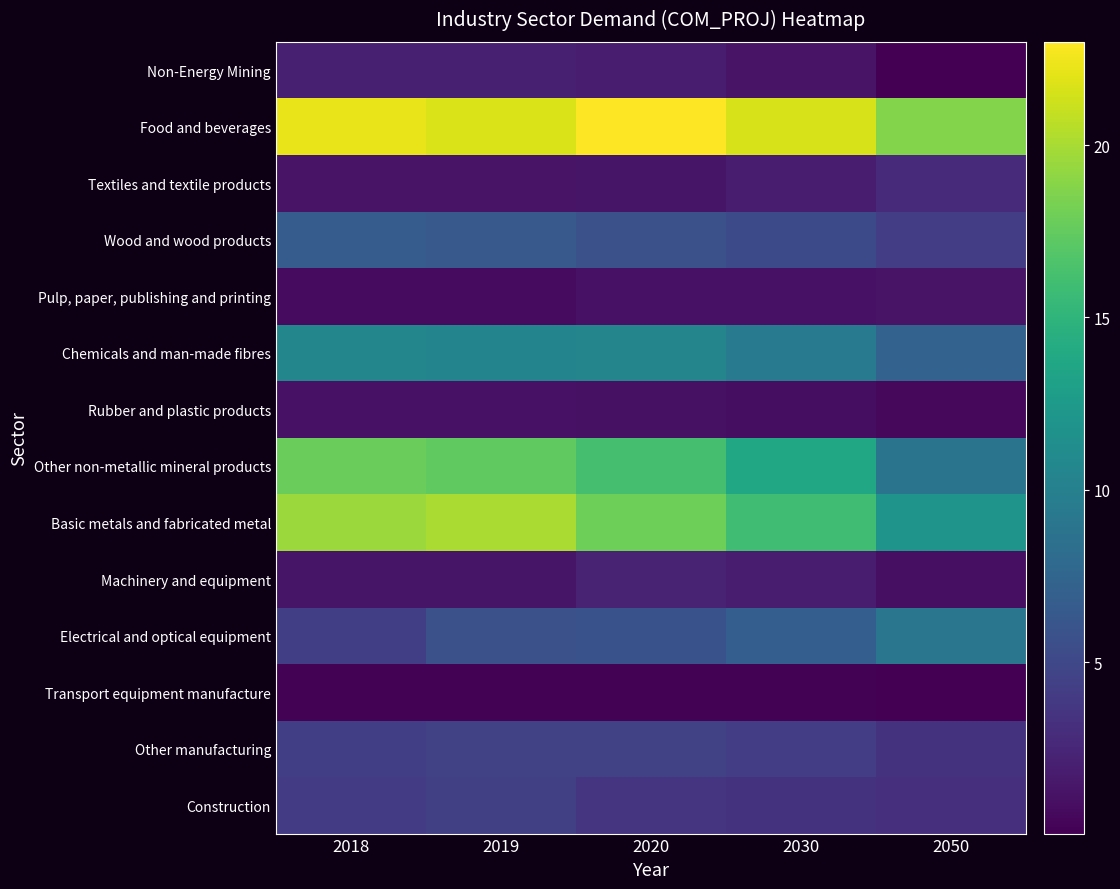

At 2050, list the series in order from largest to smallest.

Food and beverages, Basic metals and fabricated metal, Electrical and optical equipment, Other non-metallic mineral products, Chemicals and man-made fibres, Wood and wood products, Other manufacturing, Construction, Textiles and textile products, Pulp, paper, publishing and printing, Machinery and equipment, Rubber and plastic products, Non-Energy Mining, Transport equipment manufacture